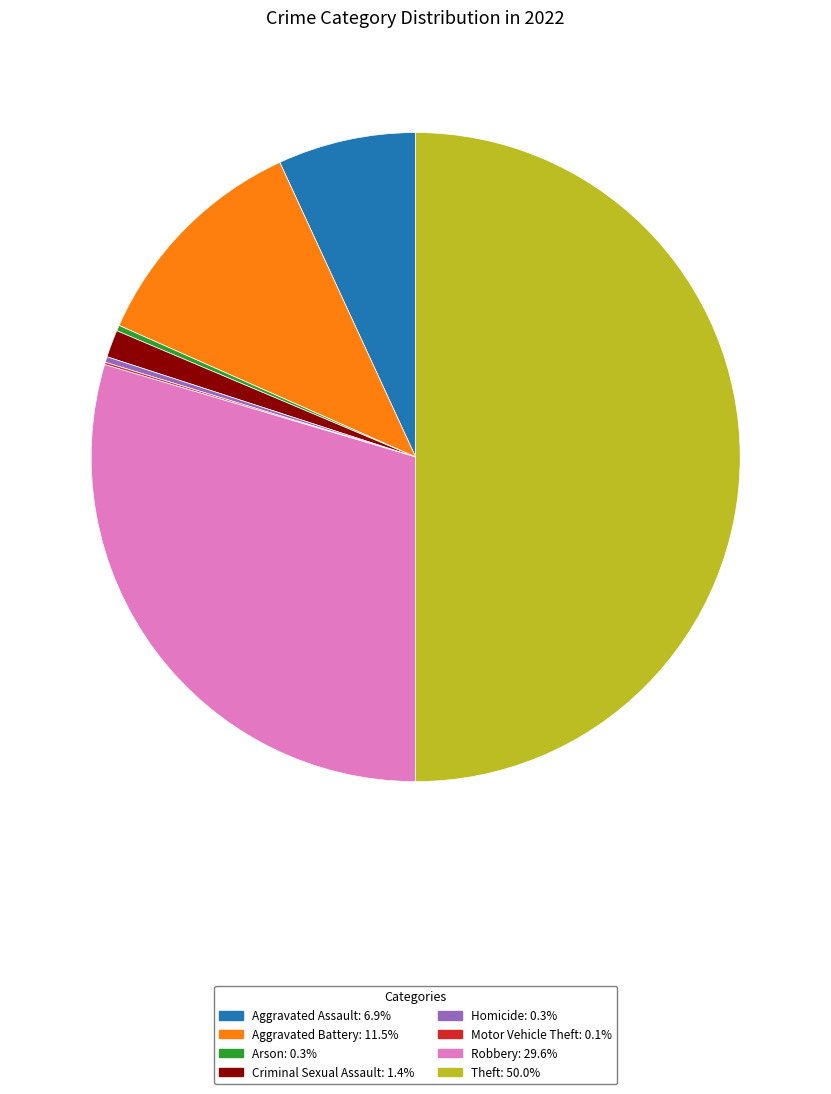

Which has a higher value, Theft or Homicide?

Theft